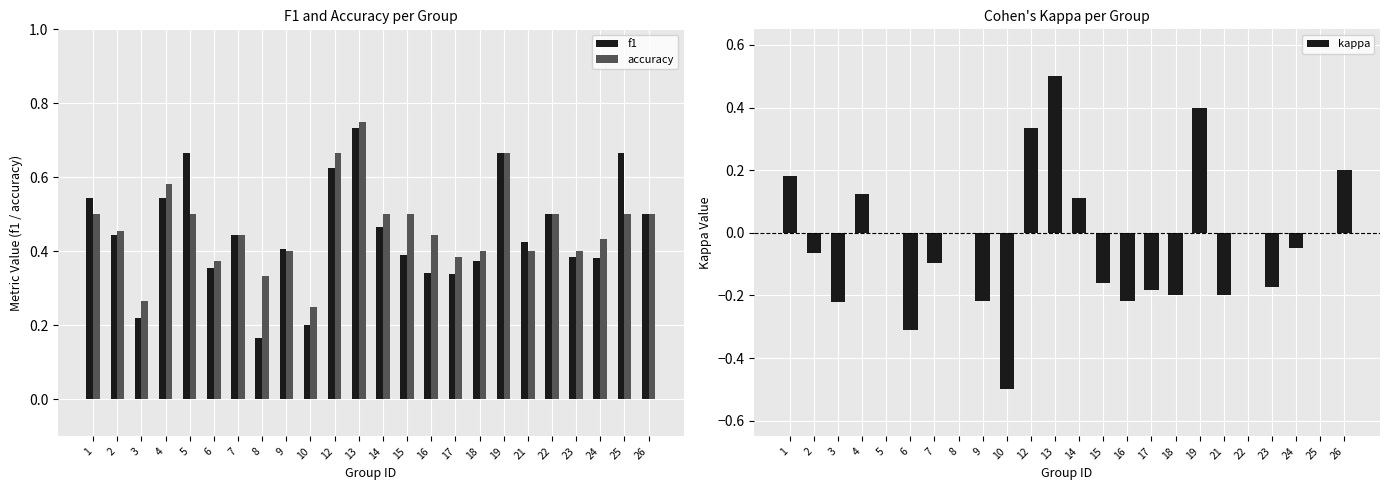

Between 9 and 16, which series saw the biggest shift?

f1